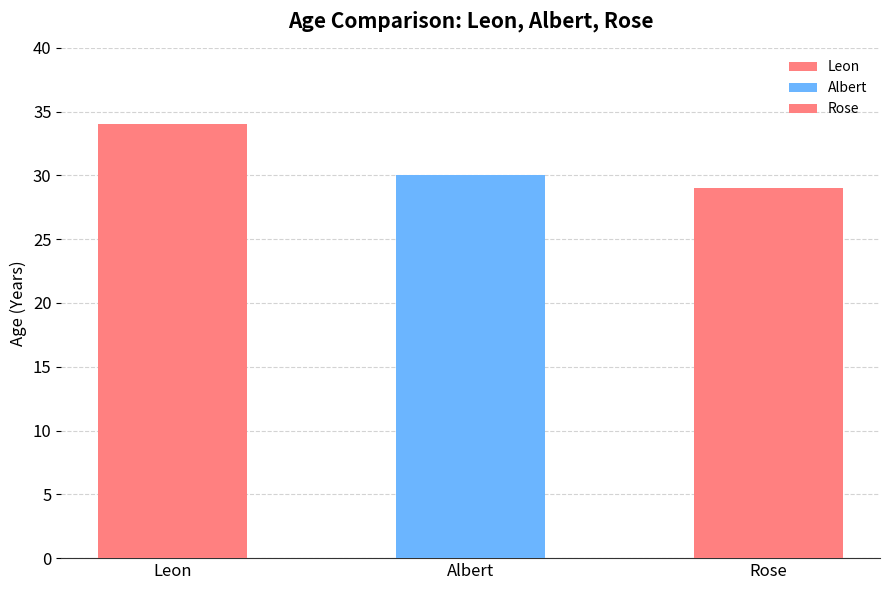

Which category has the highest value across all series?

Leon